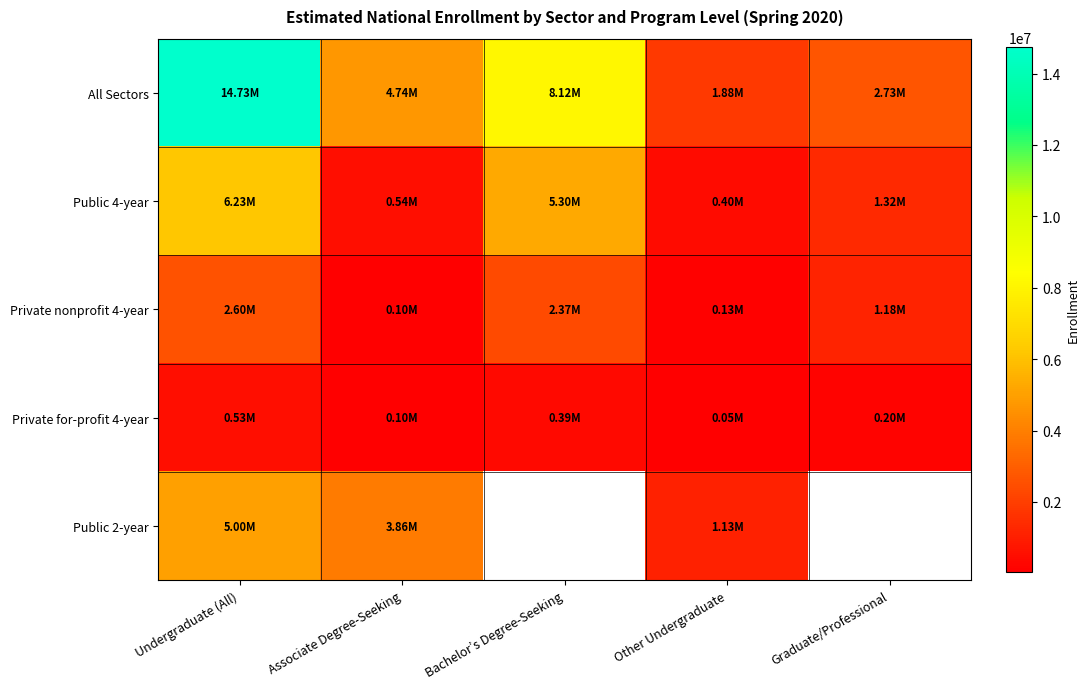

At how many categories does at least one series exceed 13979215?

1